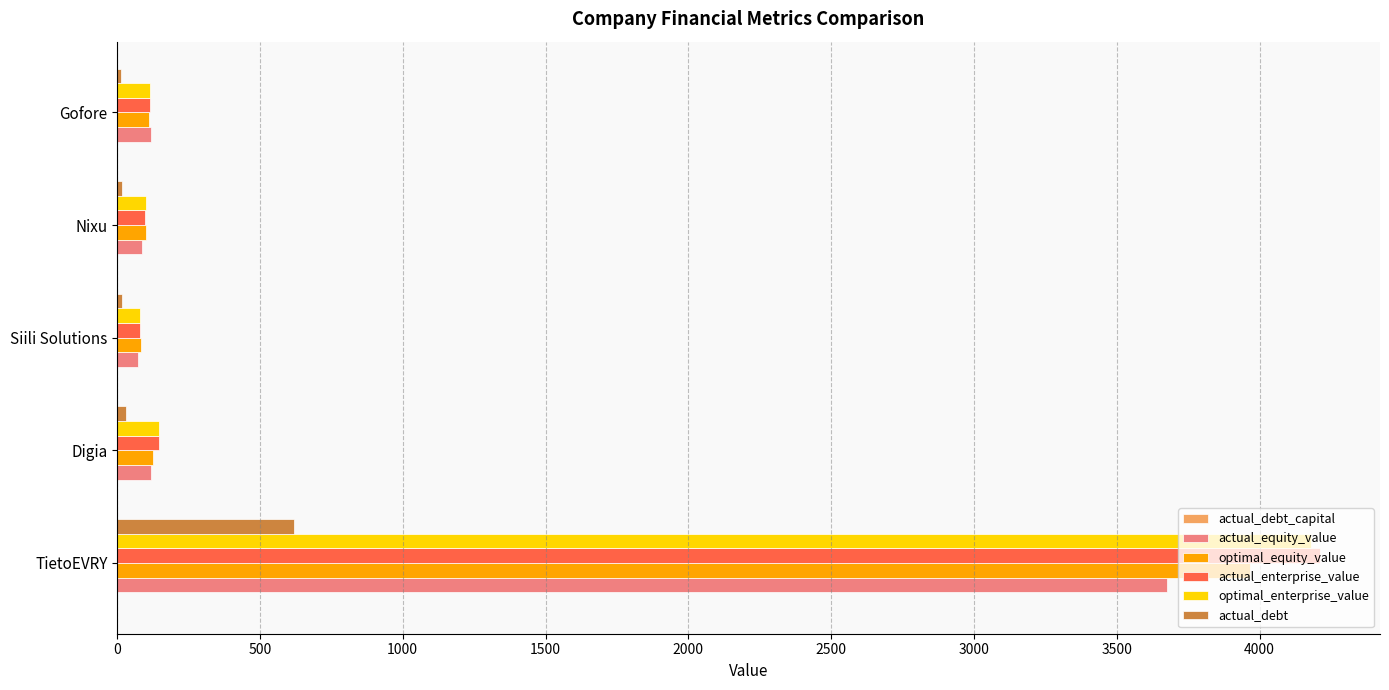

Where is actual_debt nearest to the value 316?

Digia